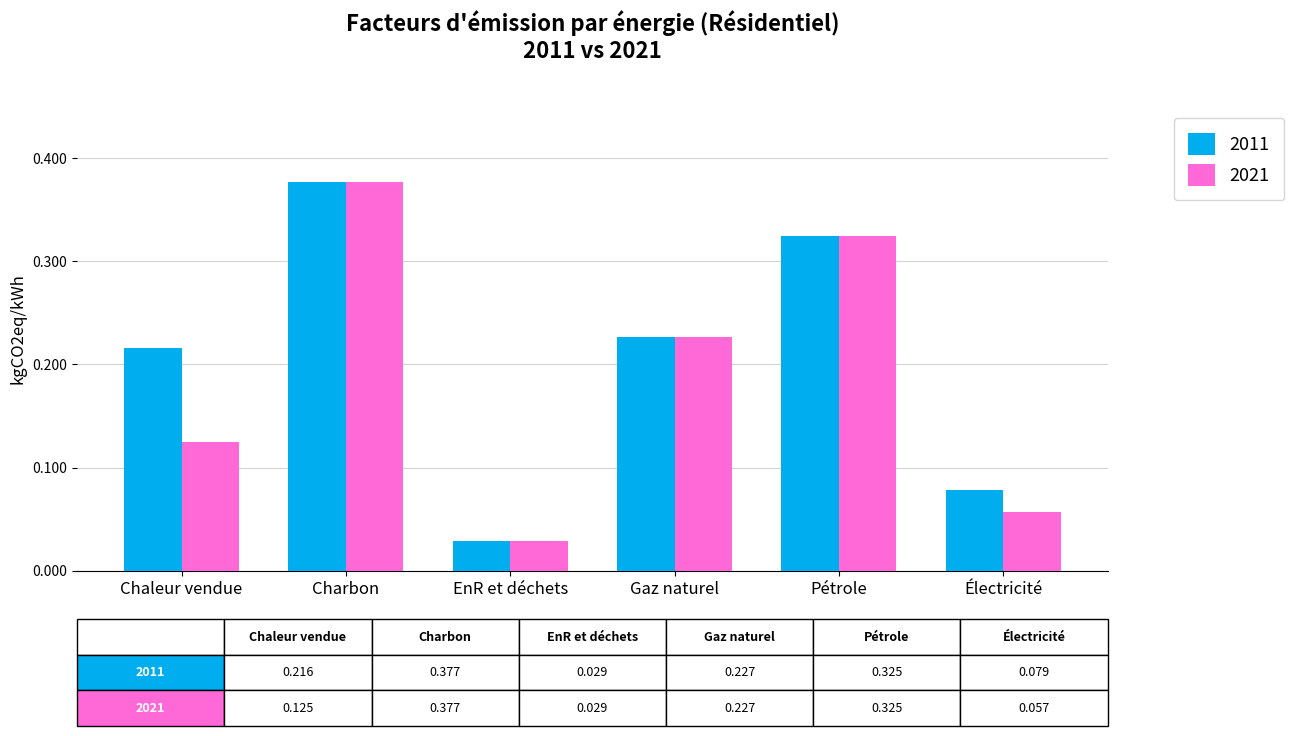

How many distinct data groups are displayed?

2